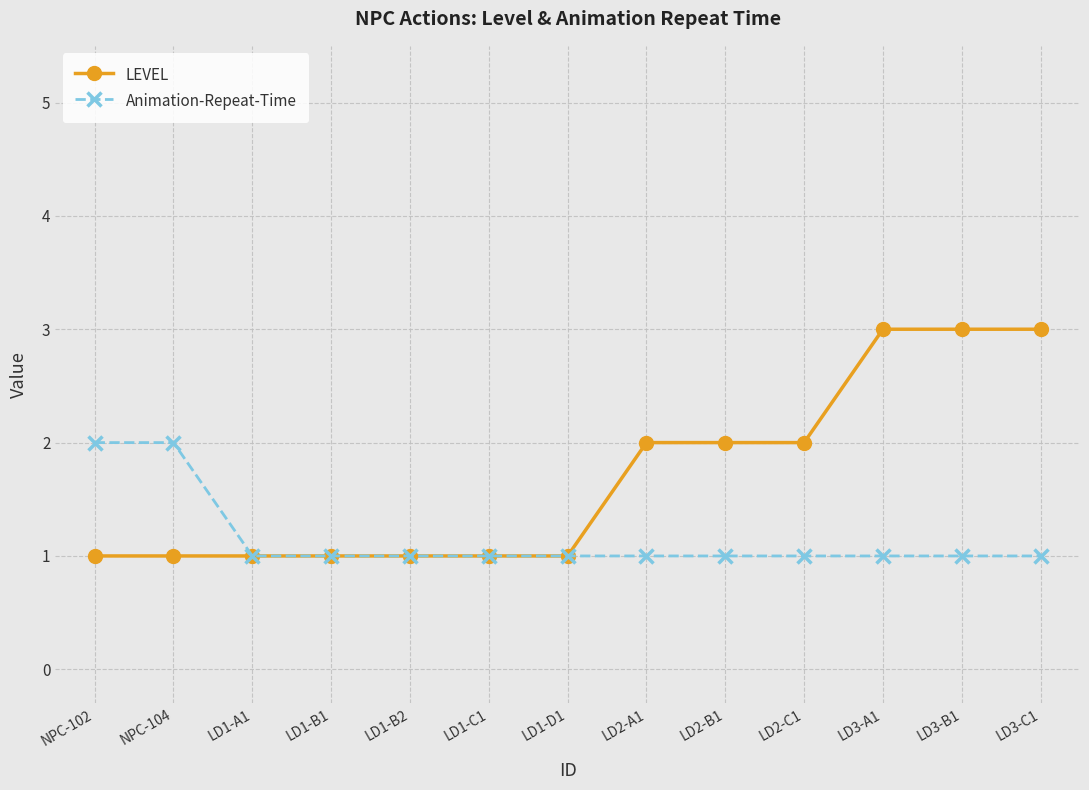

What is the label of the 13th point from the right?

NPC-102